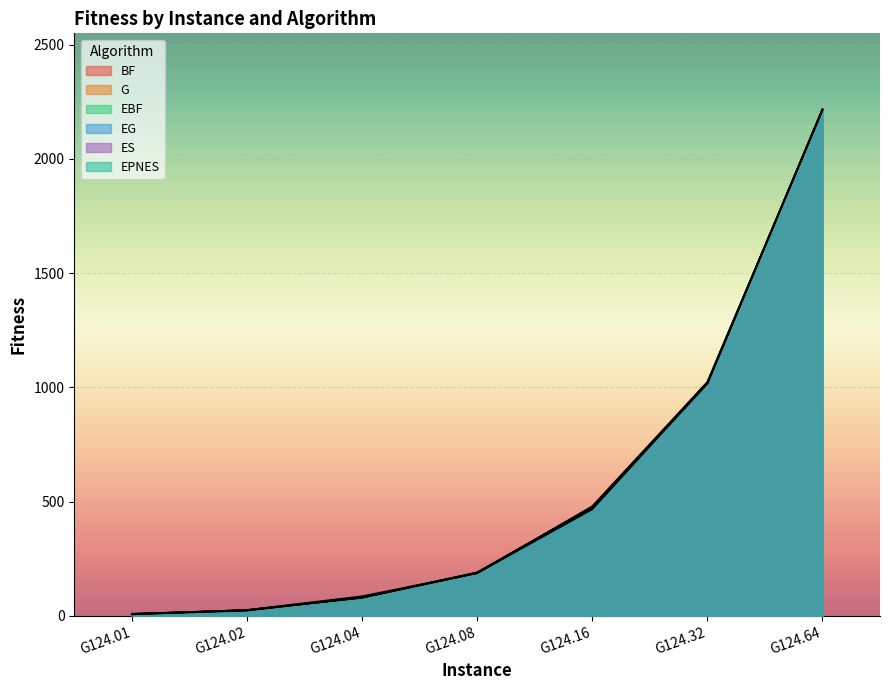

List the labels in order of EPNES value, largest first.

G124.64, G124.32, G124.16, G124.08, G124.04, G124.02, G124.01